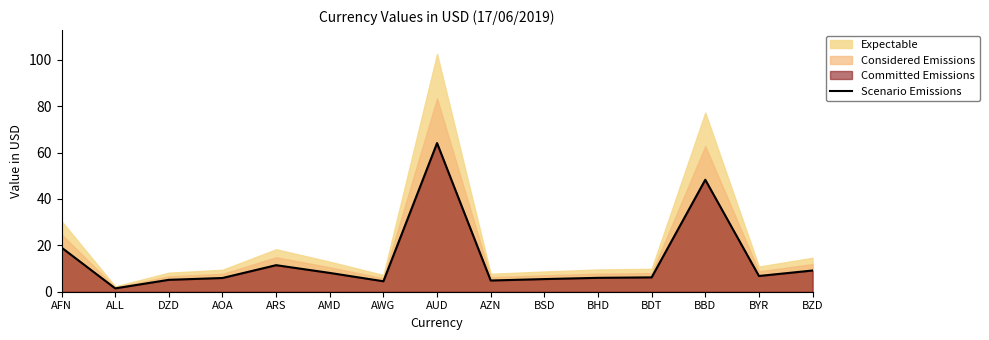

What value does the data have at BZD?

9.1